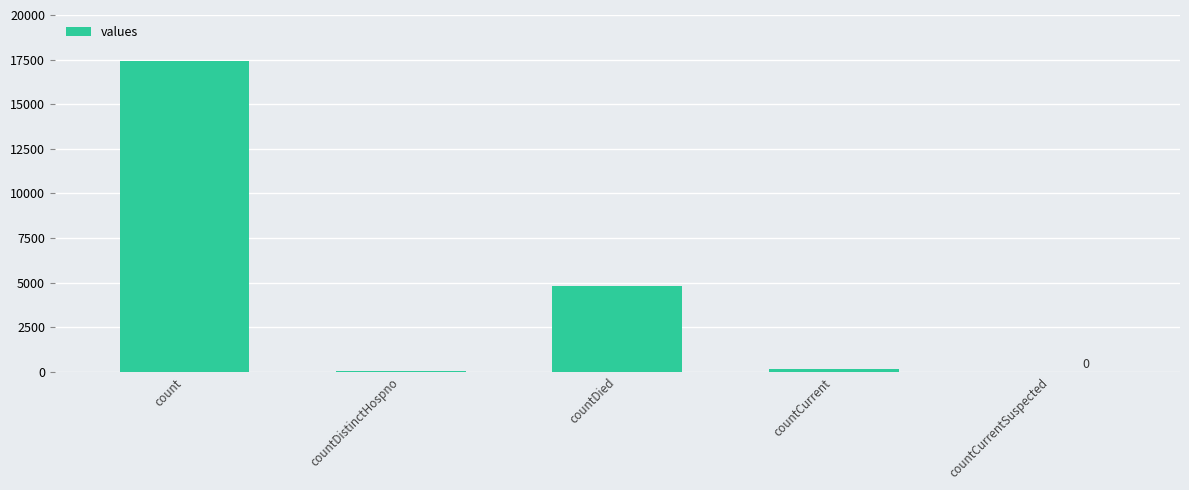

At which label is the value closest to 8706?

countDied